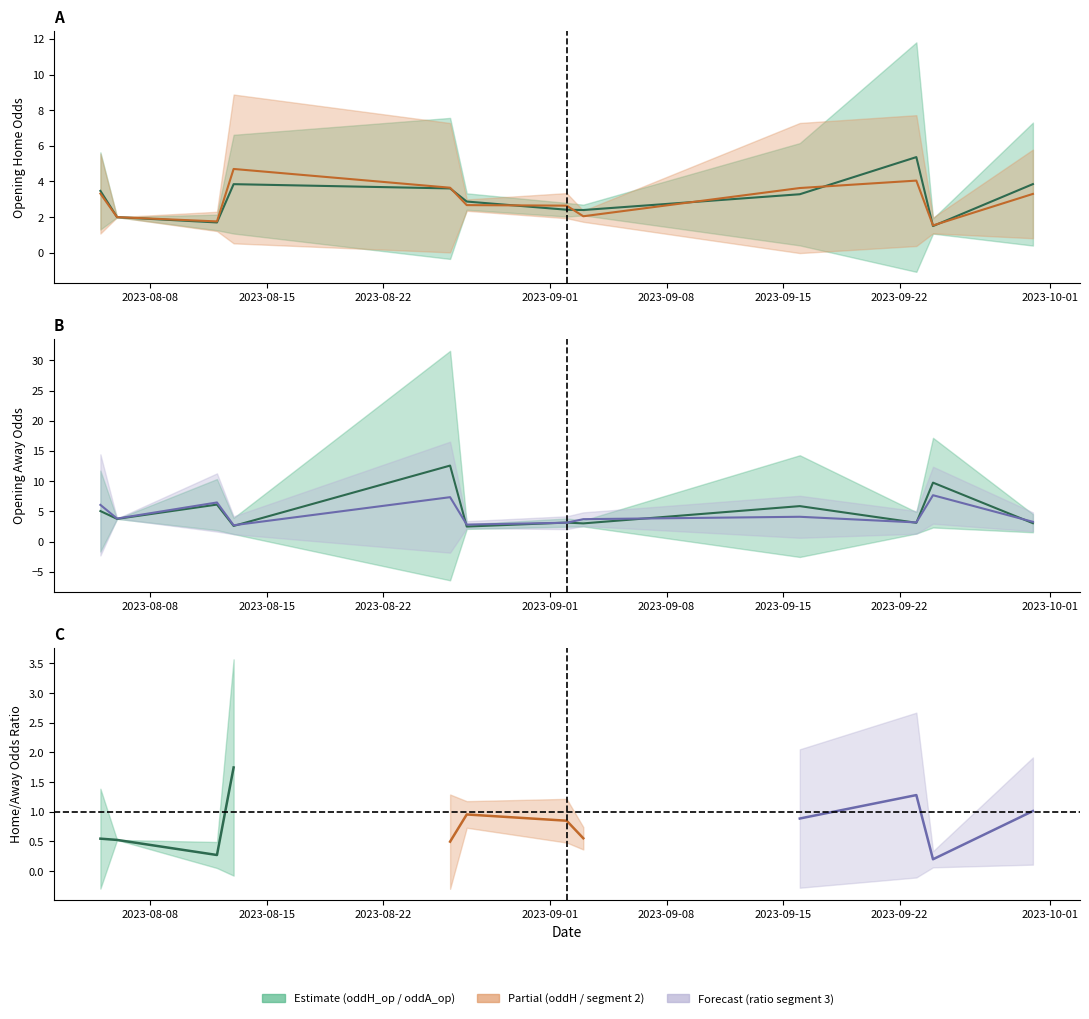

What is the difference between the highest and lowest values at 2023-08-22?

4.8